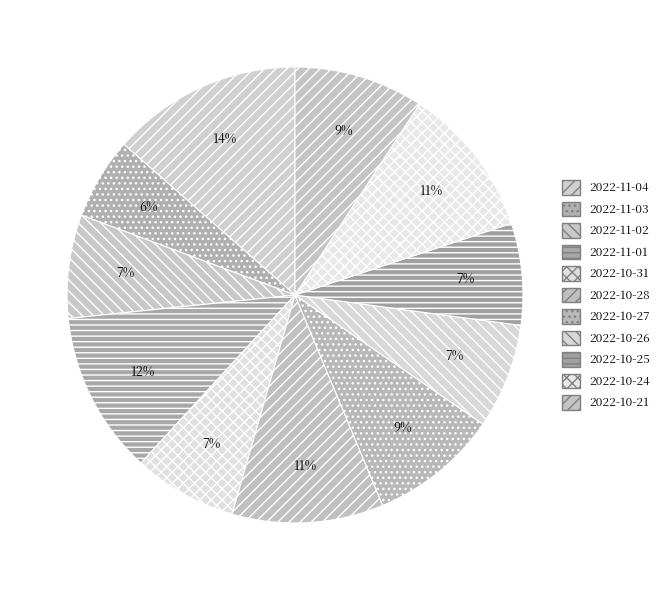

Which category has the biggest portion of the pie?

2022-11-04